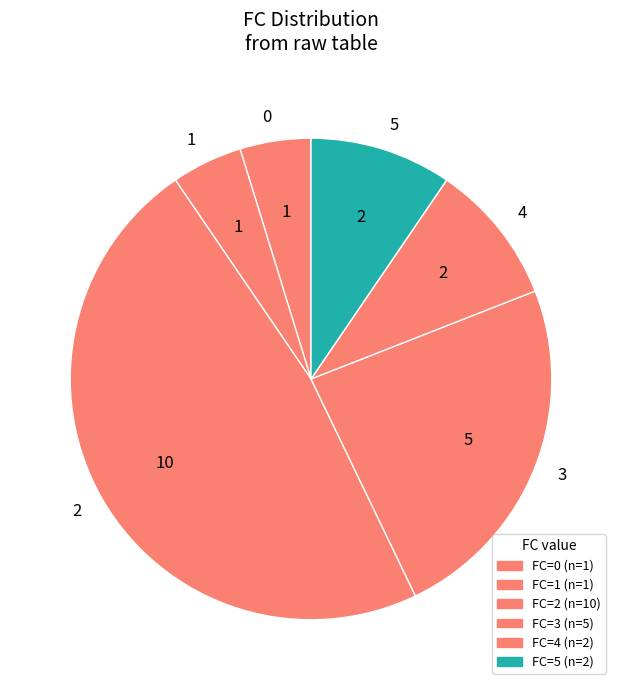

Is it true that 1 is 18% of the pie?

False